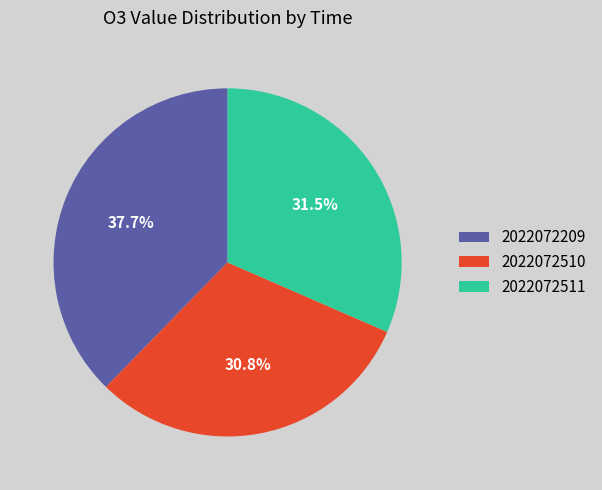

To the nearest percent, what is the average slice percentage?

33%